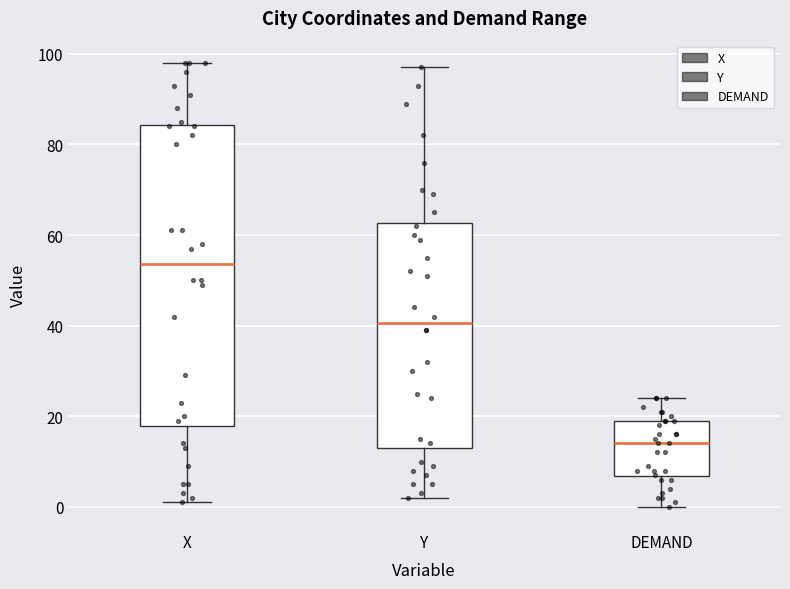

Comparing the boxes themselves (not the whiskers), which one is the tallest?

X